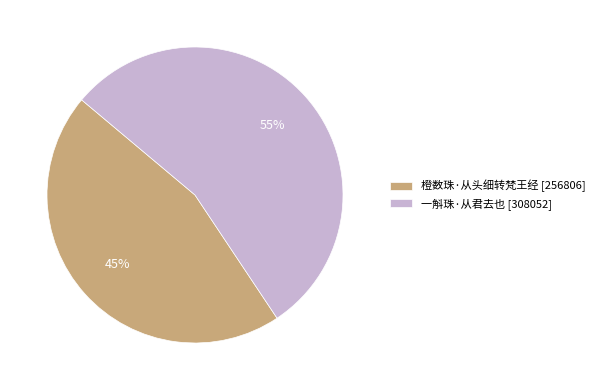

Approximately how many times larger is the value at 橙数珠·从头细转梵王经 [256806] compared to 一斛珠·从君去也 [308052]?

0.8